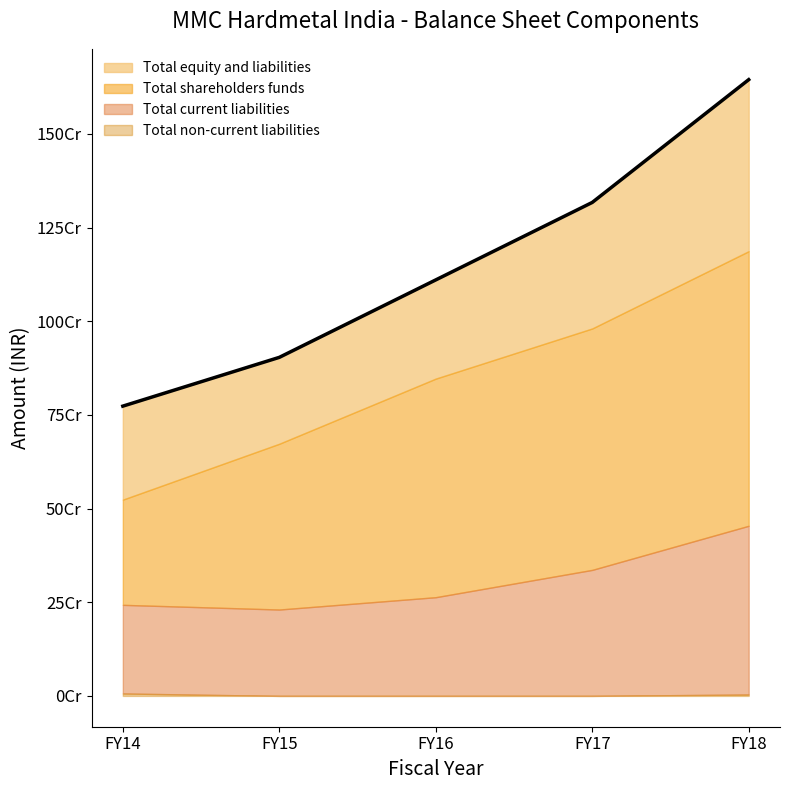

Reading right to left, transcribe all the data shown in this chart.

Total shareholders funds: 1187084454	980833104	846955134	673091079	523908423
Total non-current liabilities: 3807525	0	0	0	6508806
Total current liabilities: 454103011	336396889	263499504	230583887	243073080
Total equity and liabilities: 1644994990	1317229993	1110454638	903674966	773490309